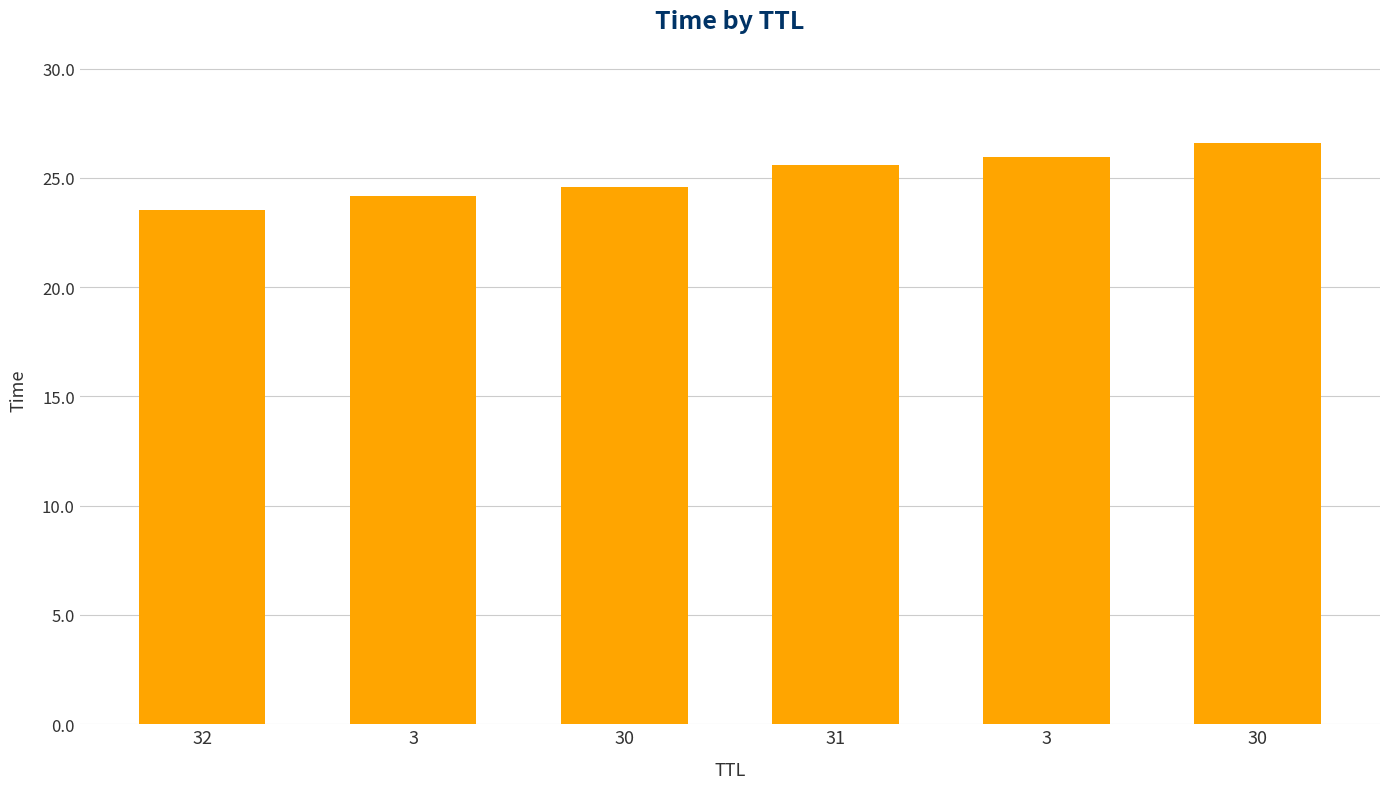

What is the average value?

25.1